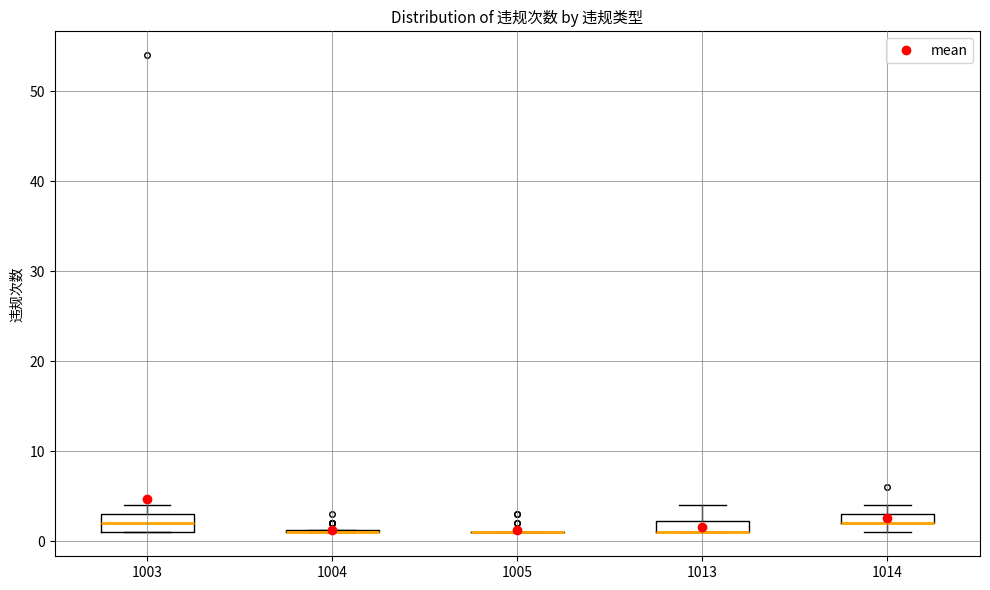

Where does the upper whisker of the box at x = 1013 end on the y-axis? The values are not printed on the chart, so give them approximately, as read against the axis.

4